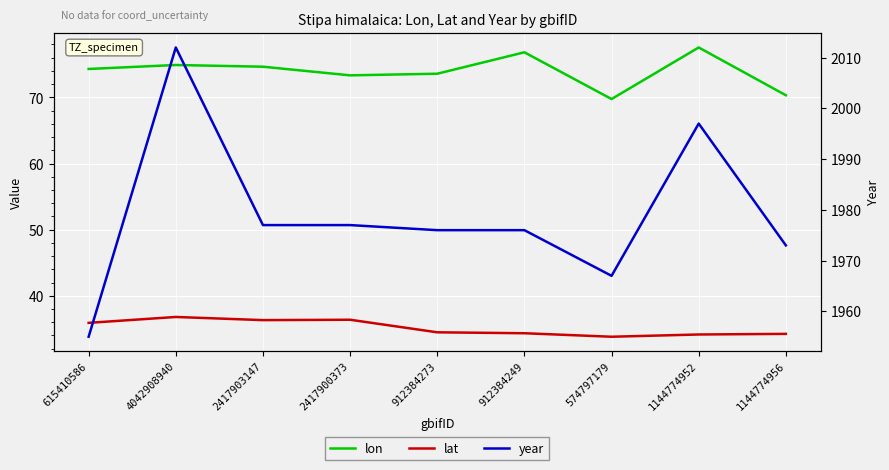

How many values in the lon series exceed 74?

5